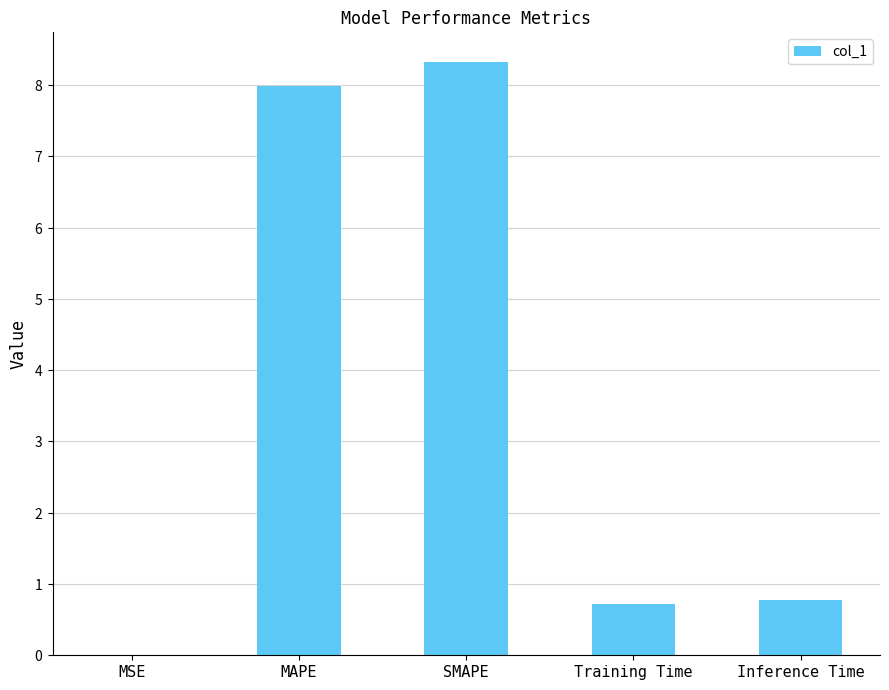

What is the maximum value shown in the chart?

8.3